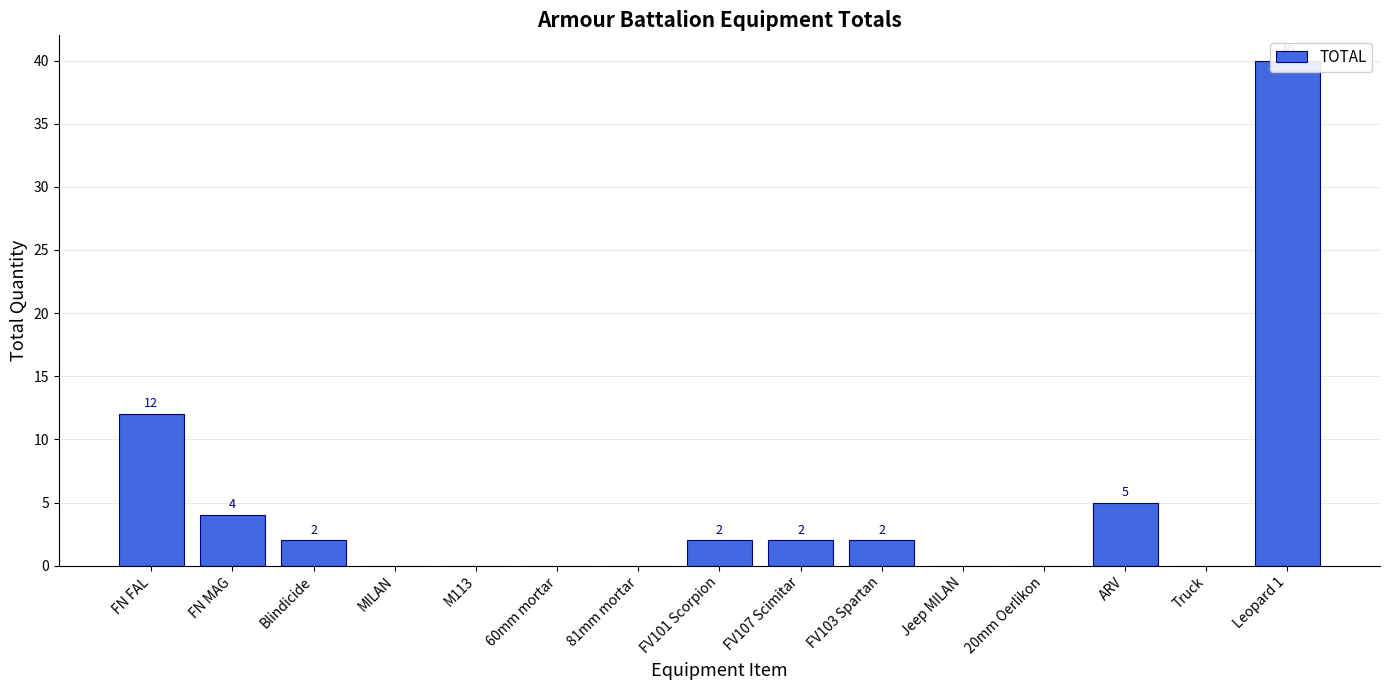

What is the sum of the values at 60mm mortar and Leopard 1?

40